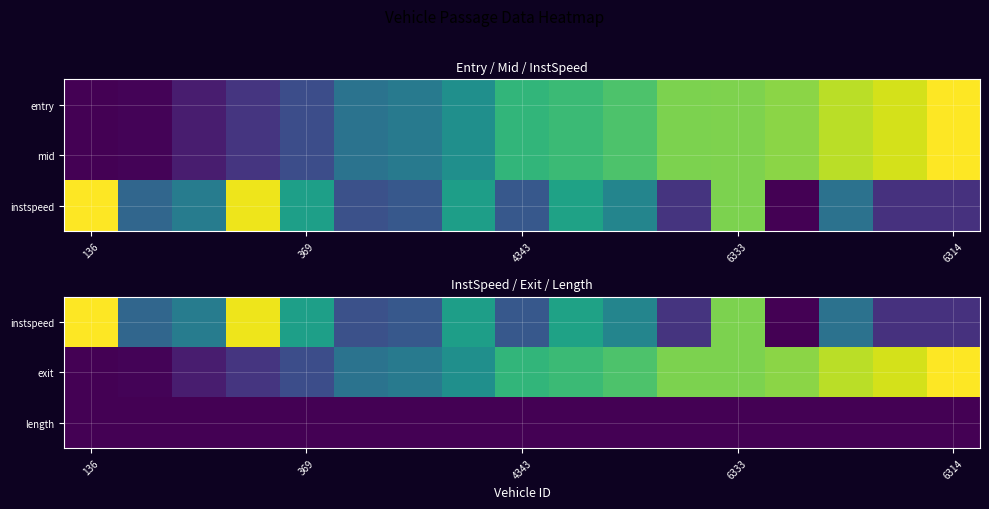

At how many categories does at least one series exceed 0?

17